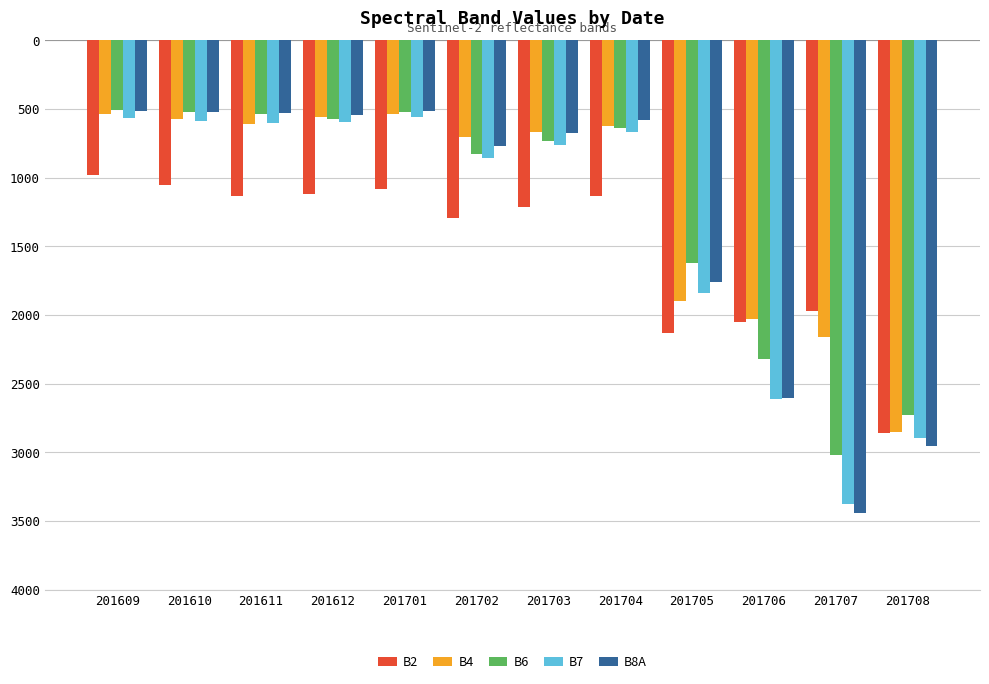

Reading right to left, transcribe all the data shown in this chart.

B2: 201708=-2859	201707=-1968	201706=-2050	201705=-2132	201704=-1133	201703=-1214	201702=-1296	201701=-1084	201612=-1117	201611=-1133	201610=-1055	201609=-978
B4: 201708=-2849	201707=-2162	201706=-2031	201705=-1900	201704=-626	201703=-666	201702=-706	201701=-537	201612=-557	201611=-606	201610=-571	201609=-536
B6: 201708=-2727	201707=-3020	201706=-2318	201705=-1617	201704=-637	201703=-731	201702=-826	201701=-520	201612=-572	201611=-536	201610=-522	201609=-509
B7: 201708=-2896	201707=-3374	201706=-2608	201705=-1842	201704=-668	201703=-760	201702=-853	201701=-555	201612=-590	201611=-603	201610=-583	201609=-564
B8A: 201708=-2955	201707=-3444	201706=-2602	201705=-1760	201704=-577	201703=-674	201702=-771	201701=-511	201612=-546	201611=-526	201610=-521	201609=-516